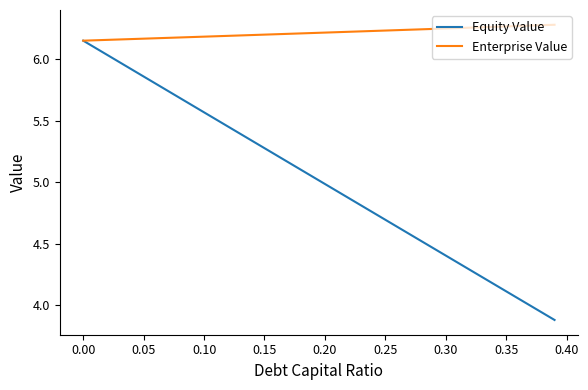

List the series in order of their peak value, highest first.

Enterprise Value, Equity Value